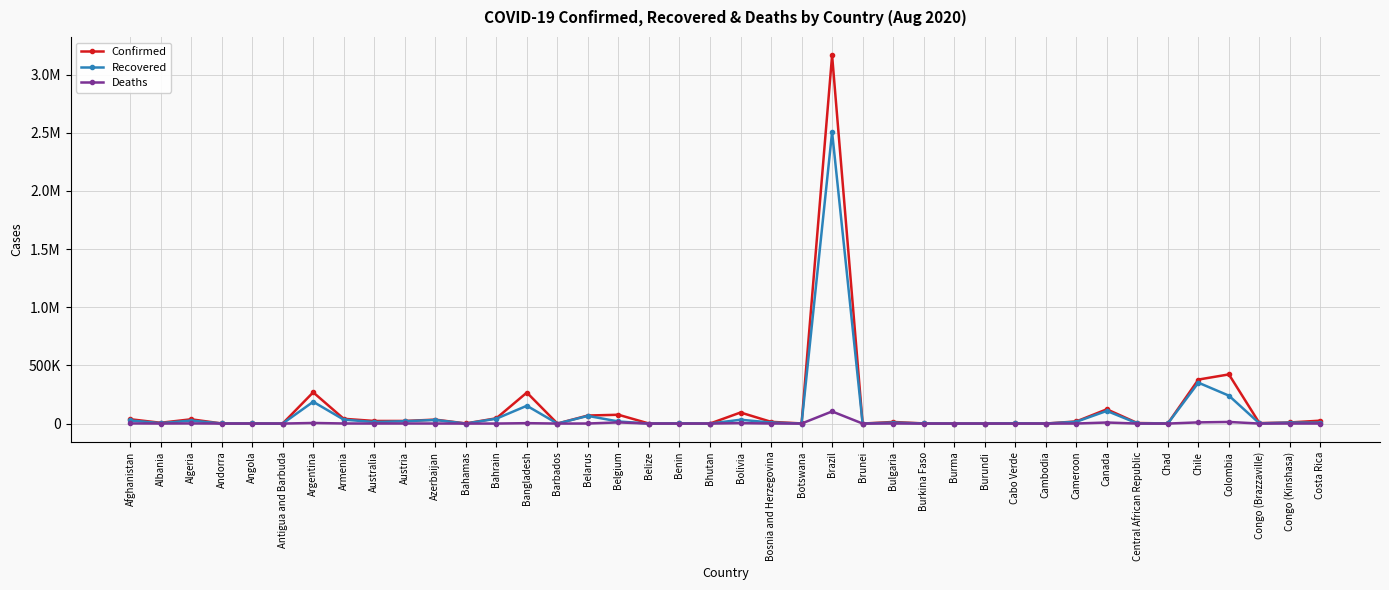

What are all the series names shown in the legend?

Confirmed, Recovered, Deaths